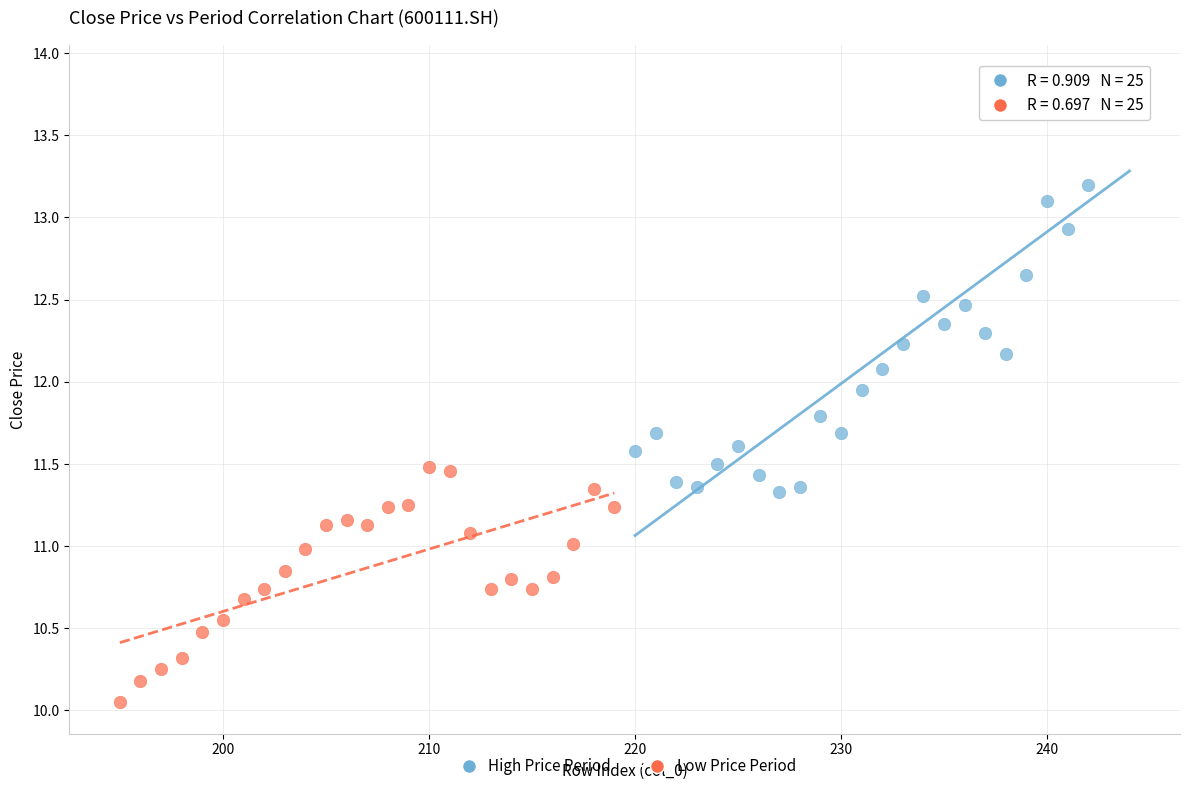

Which series contains the lowest Y value?

Low Price Period